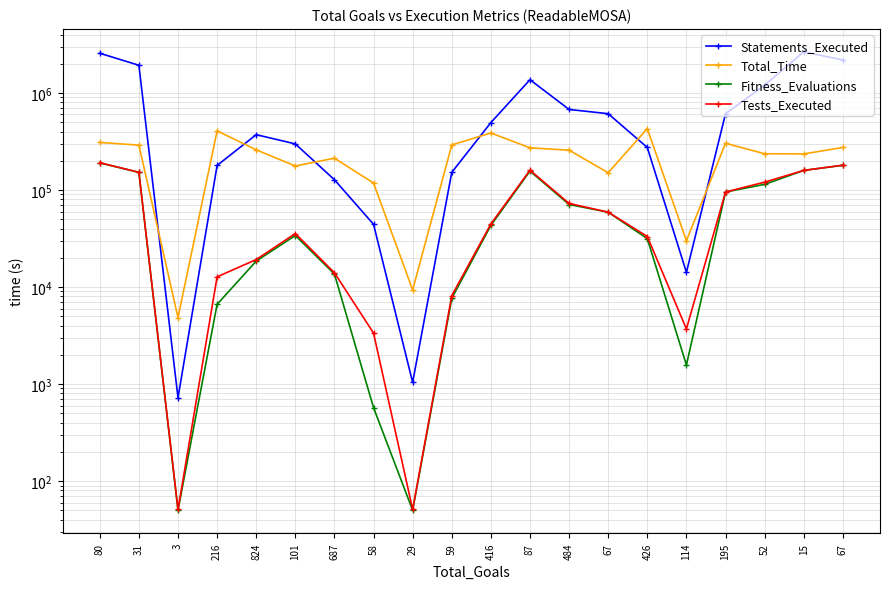

The value of Total_Time at 824 is 157712. True or false?

False